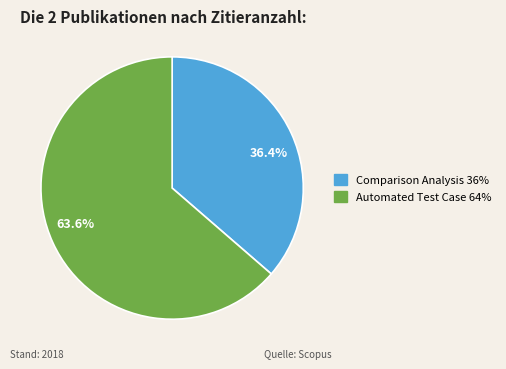

Does any single category account for the majority?

Yes